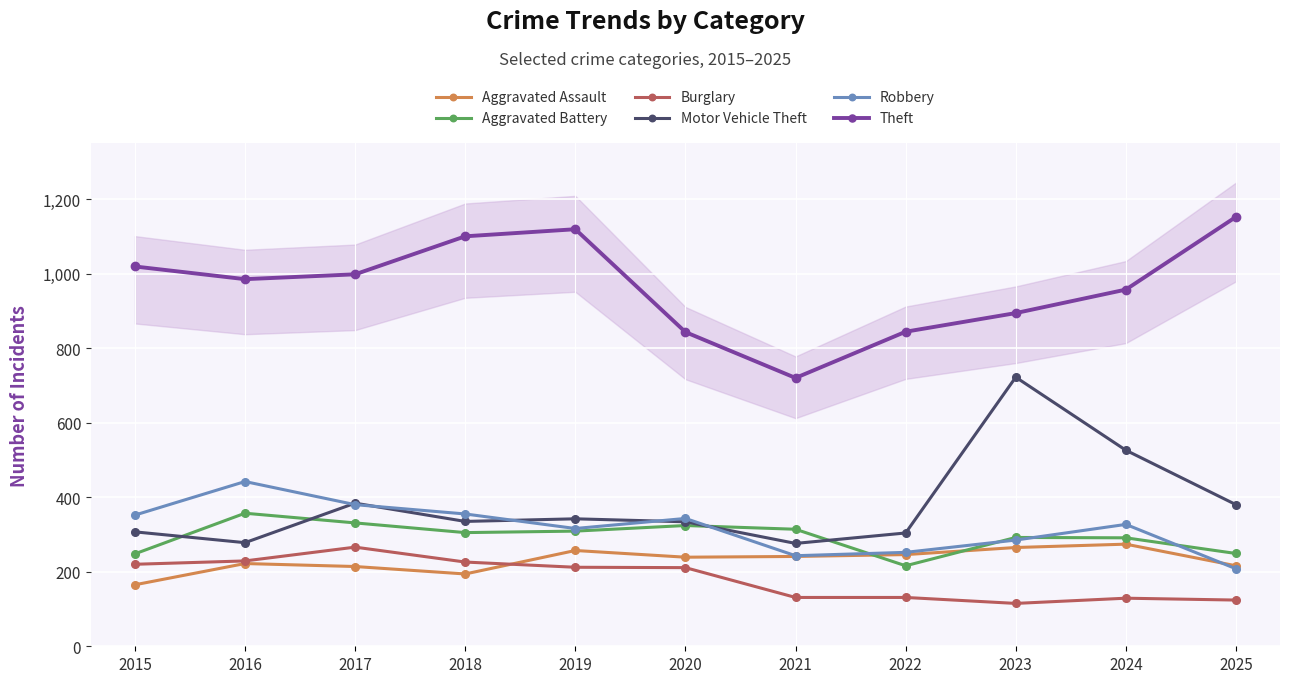

What is the difference between the maximum and minimum values in the Theft series?

432